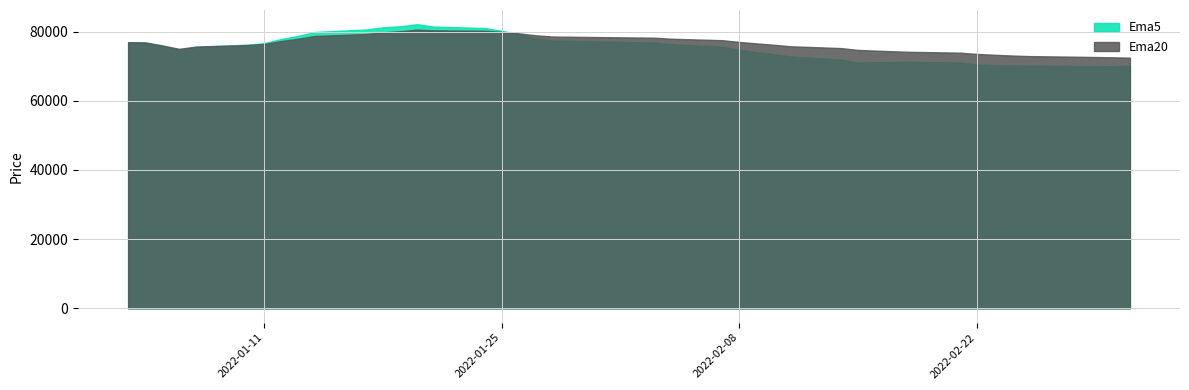

How many data points does each series have?

40